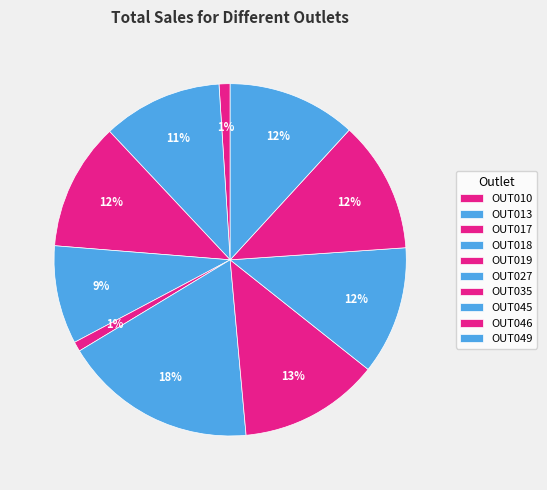

What is the change in value from OUT027 to OUT045?

-433276.7